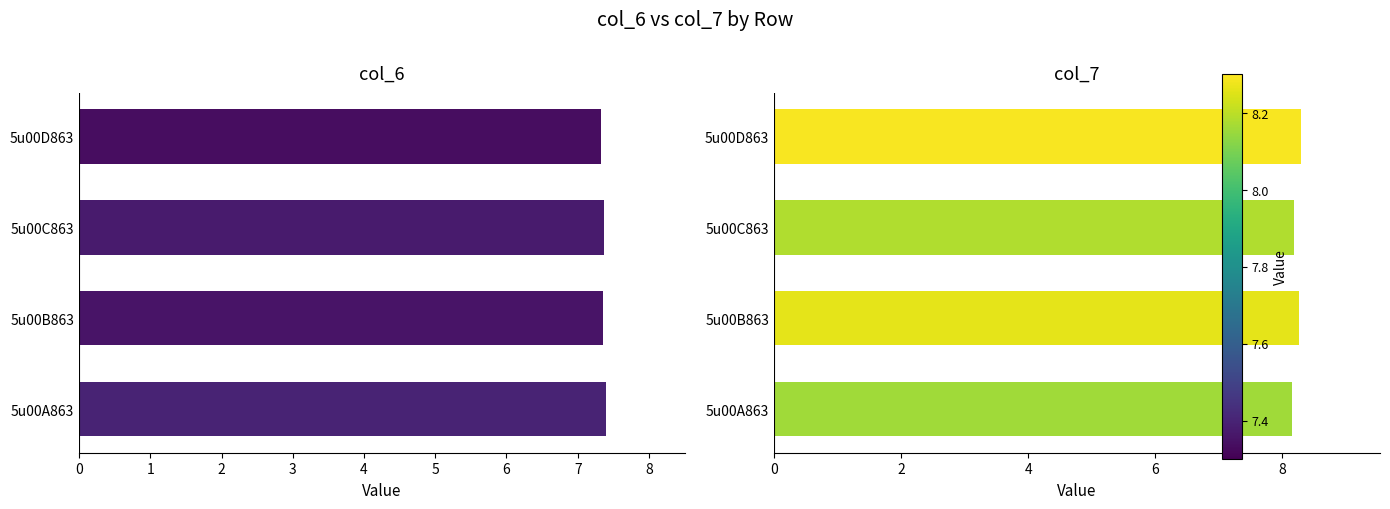

Rank the series at 5u00D863 from highest to lowest value.

col_7, col_6